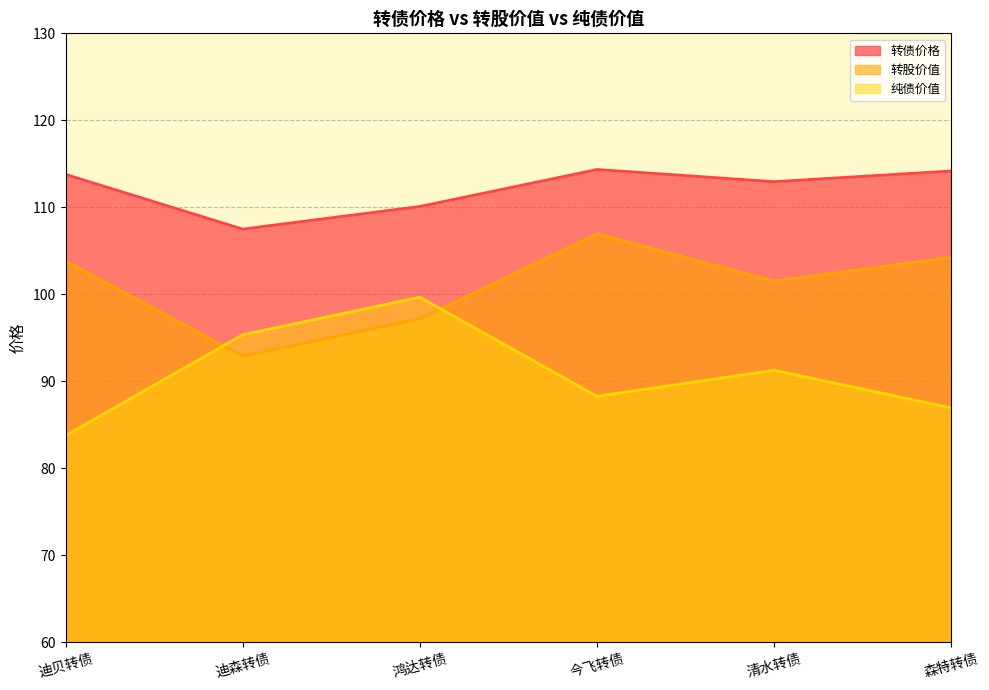

Is the value of 转债价格 at 迪森转债 greater than the value of 纯债价值 at 森特转债?

Yes